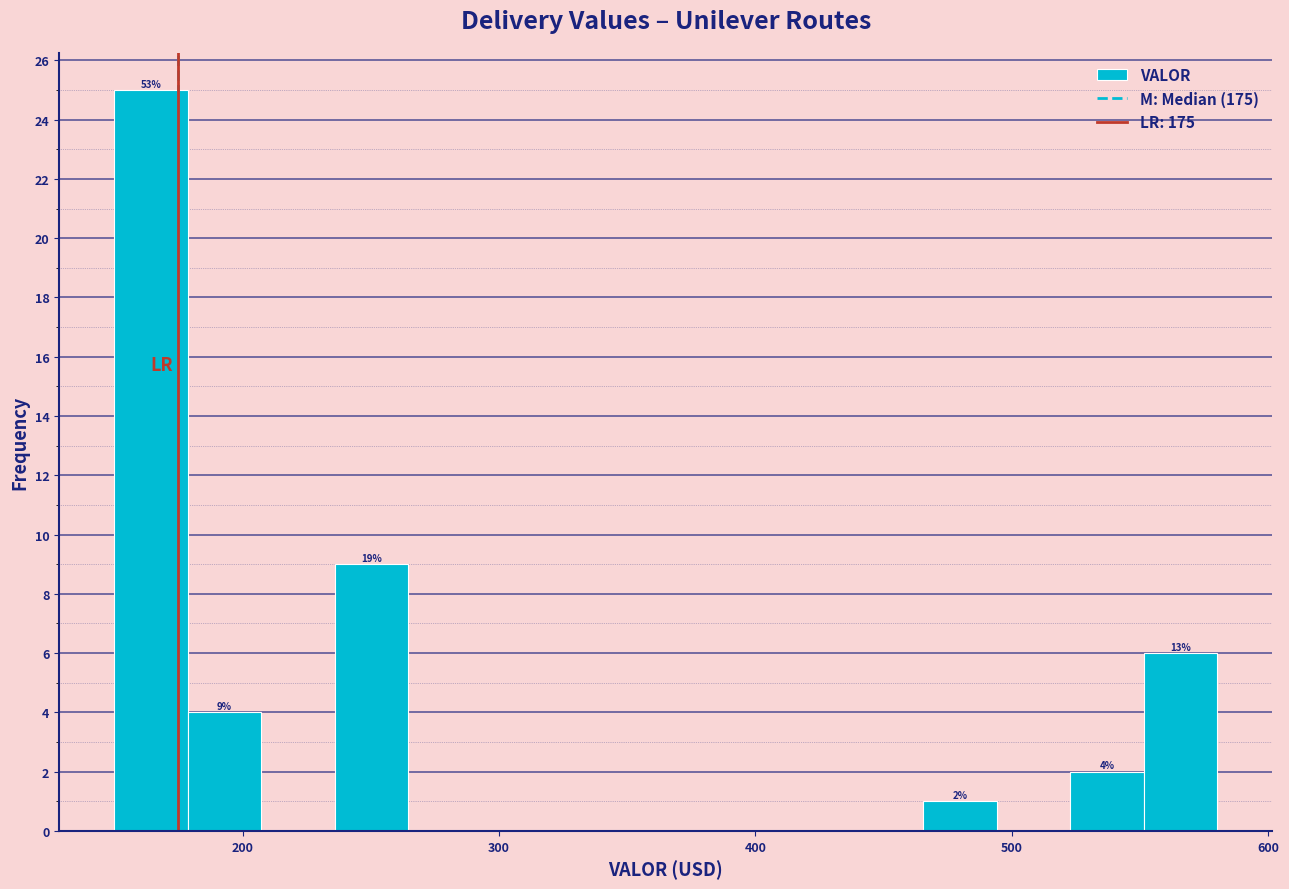

Around what value on the x-axis is the tallest bar? Give the approximate position of its centre, as read against the axis.

160